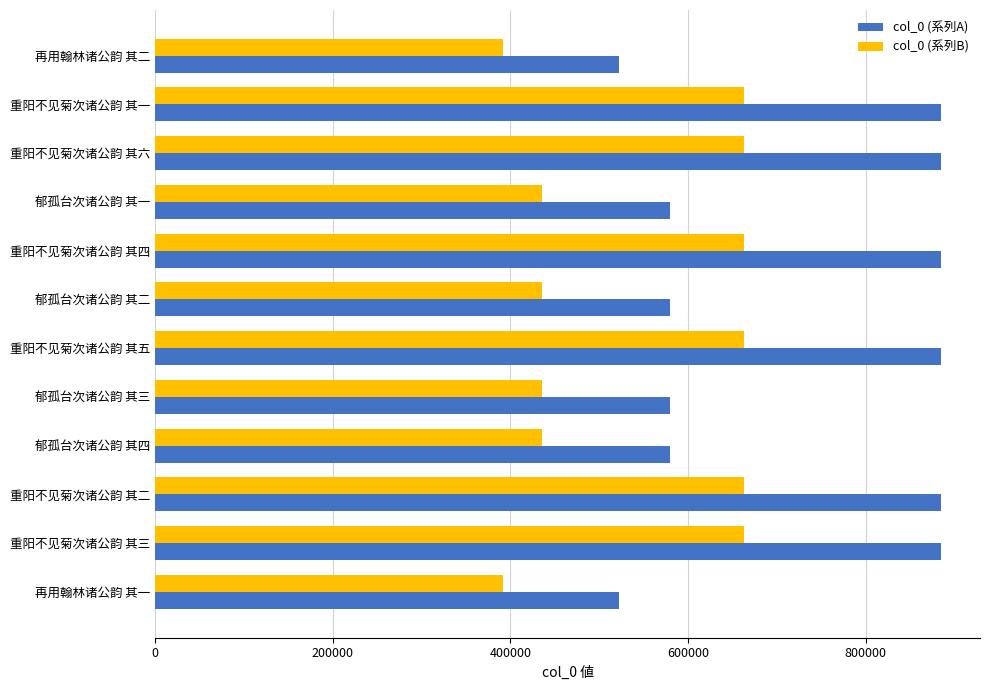

What is the minimum value for col_0 (系列B)?

391776.8